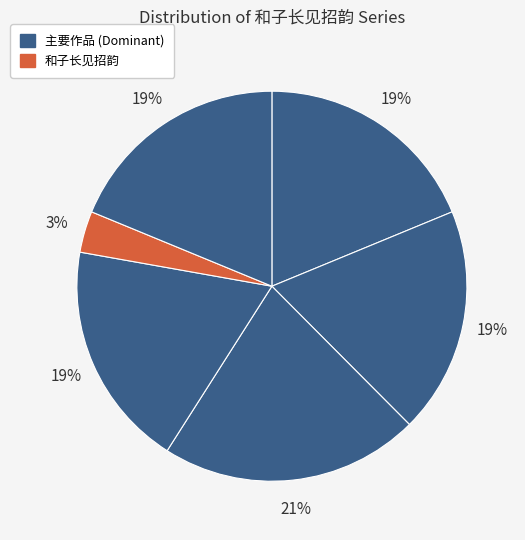

To the nearest percent, what is the average slice percentage?

17%